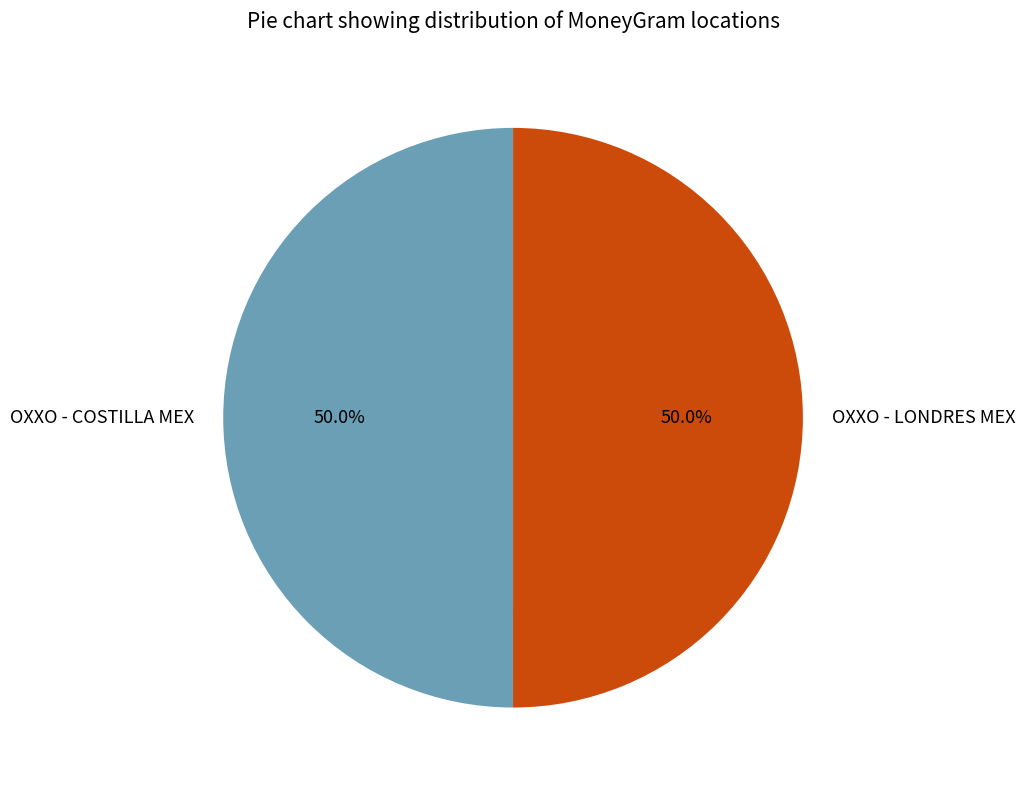

What portion of the pie excludes OXXO - LONDRES MEX?

50.0%